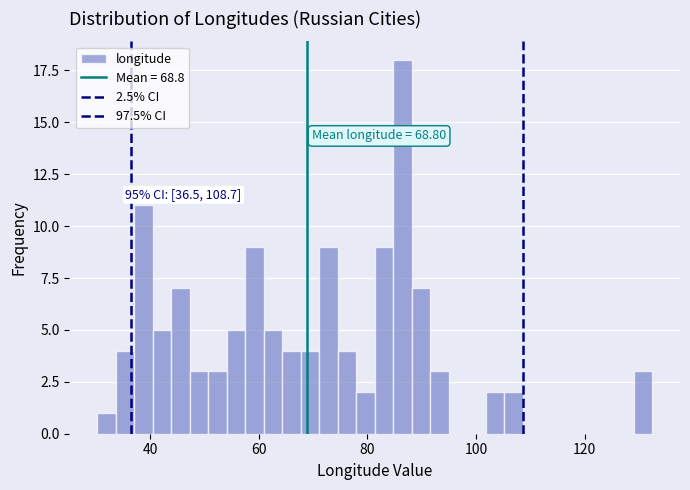

Around what value on the x-axis is the tallest bar? Give the approximate position of its centre, as read against the axis.

86